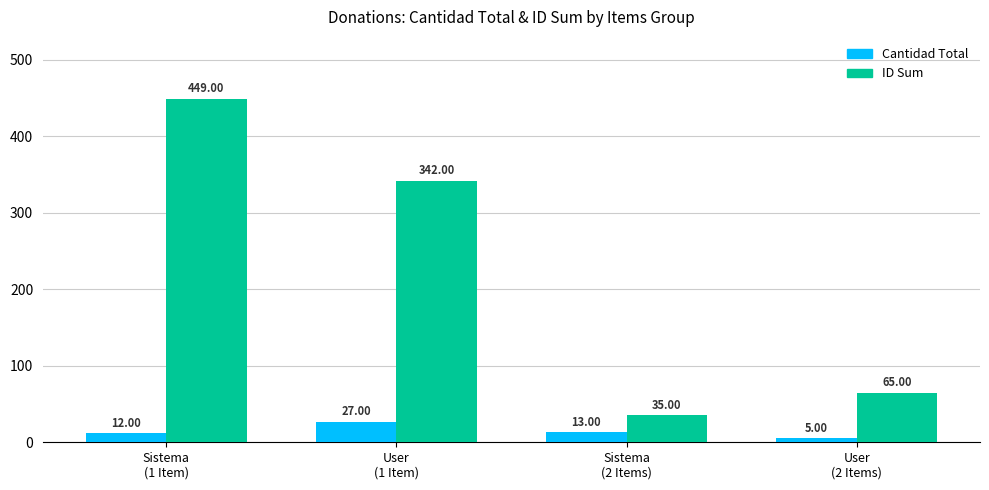

At which label does ID Sum reach its peak?

Sistema
(1 Item)